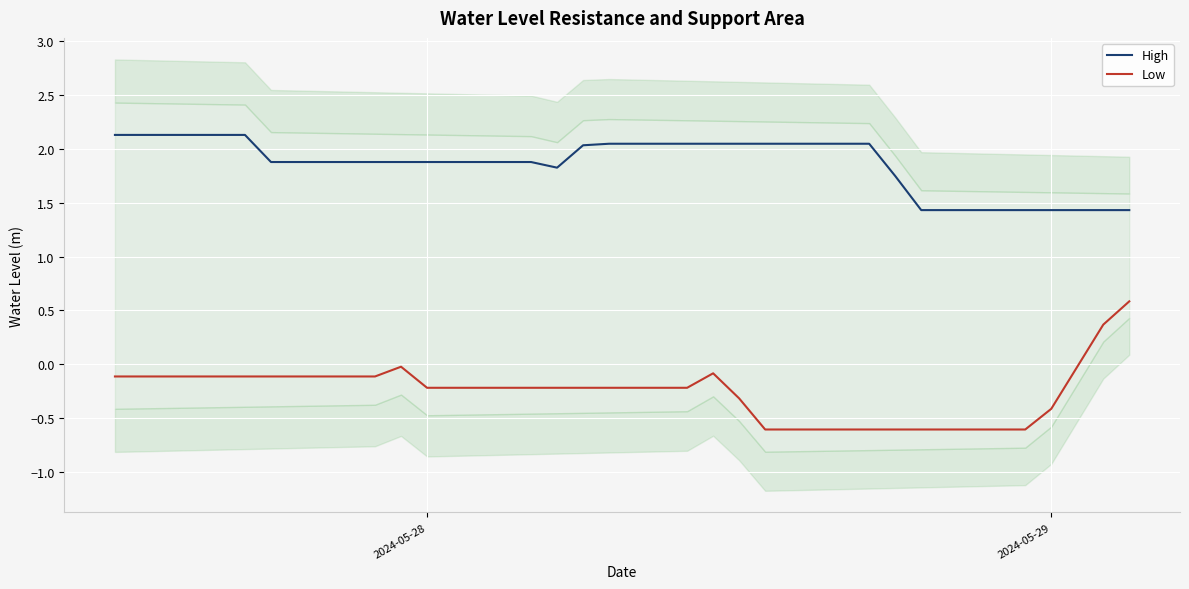

True or false: Low and High intersect in this chart.

False